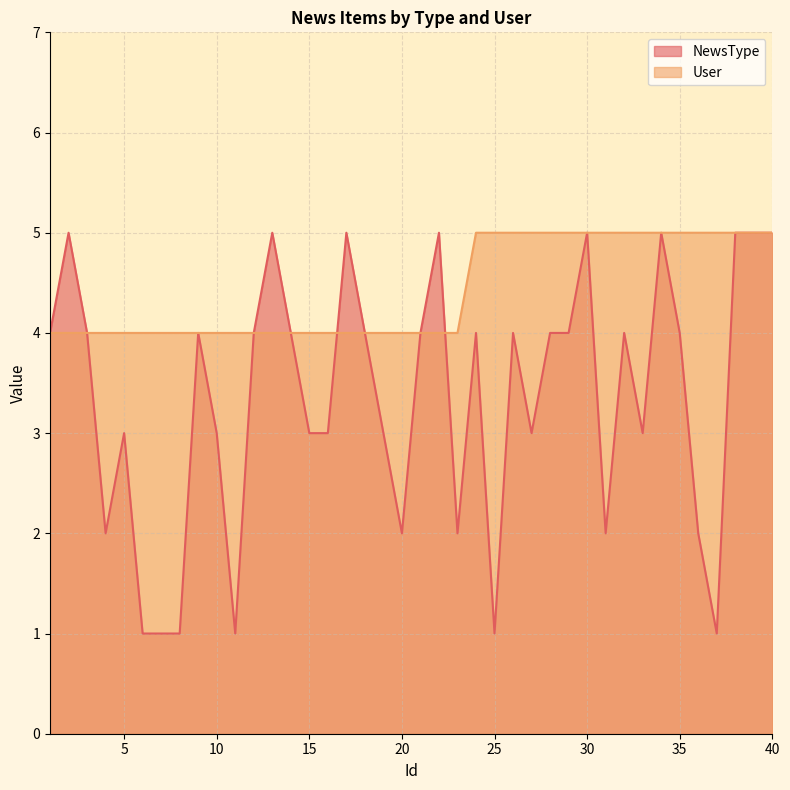

True or false: User has more than 2 interior local peaks.

False